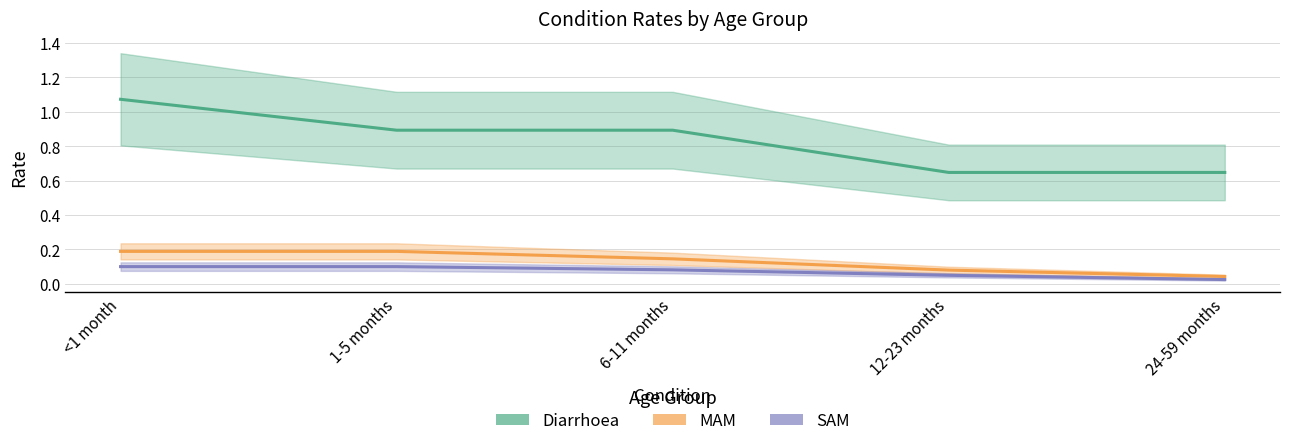

What is the difference between the SAM values at 24-59 months and 1-5 months?

0.1